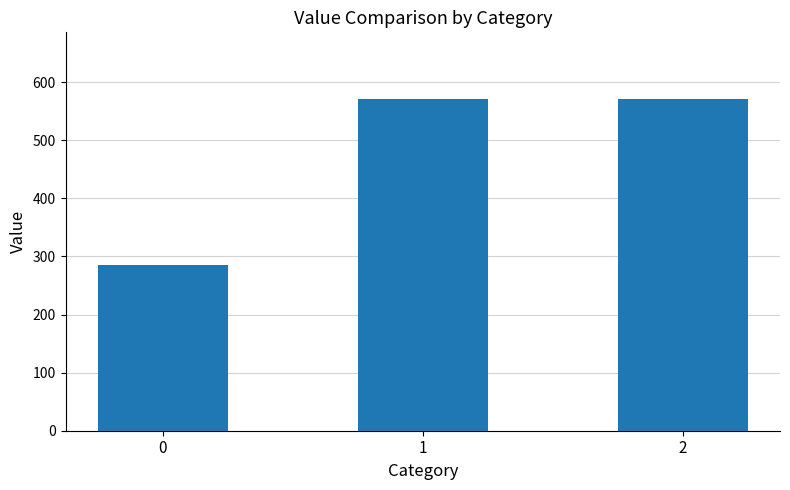

True or false: the data shows 192.0 at 0.

False